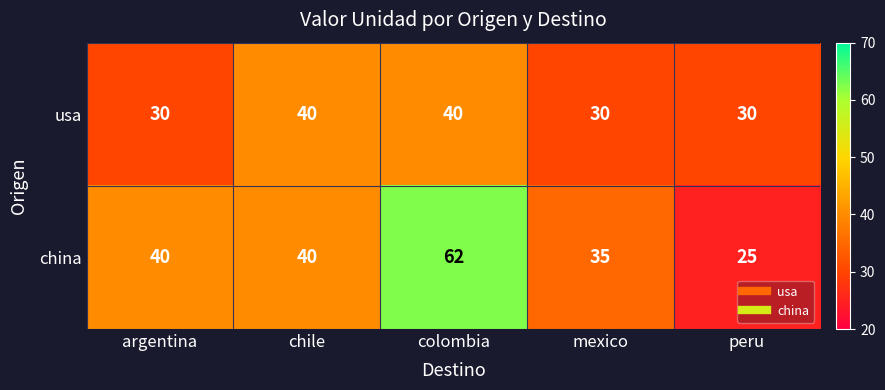

What is the difference between the maximum and minimum values in the china series?

37